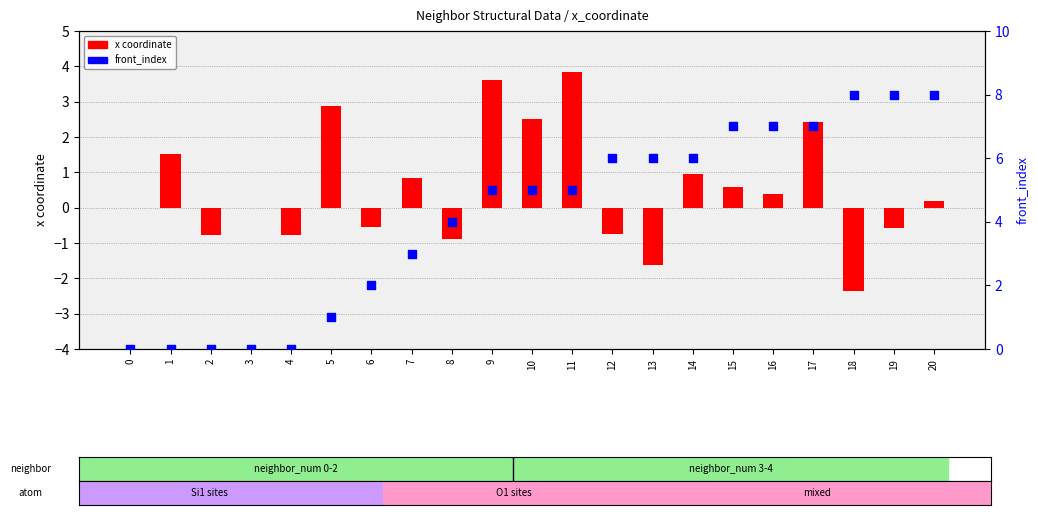

Which series contains the lowest Y value?

x (coordinate)